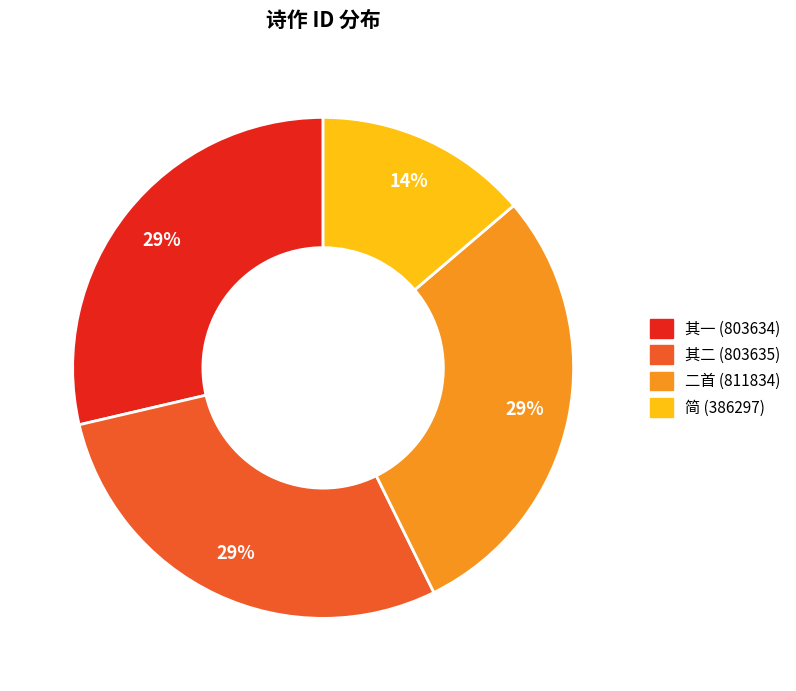

How many segments does this pie chart have?

4